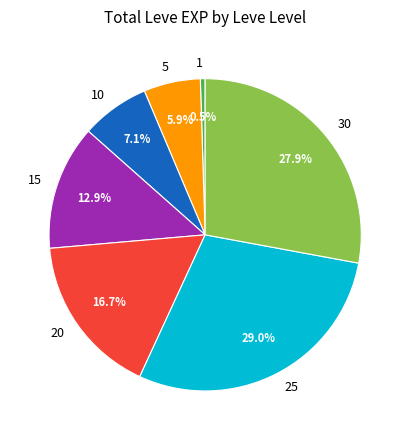

Does any single category account for the majority?

No